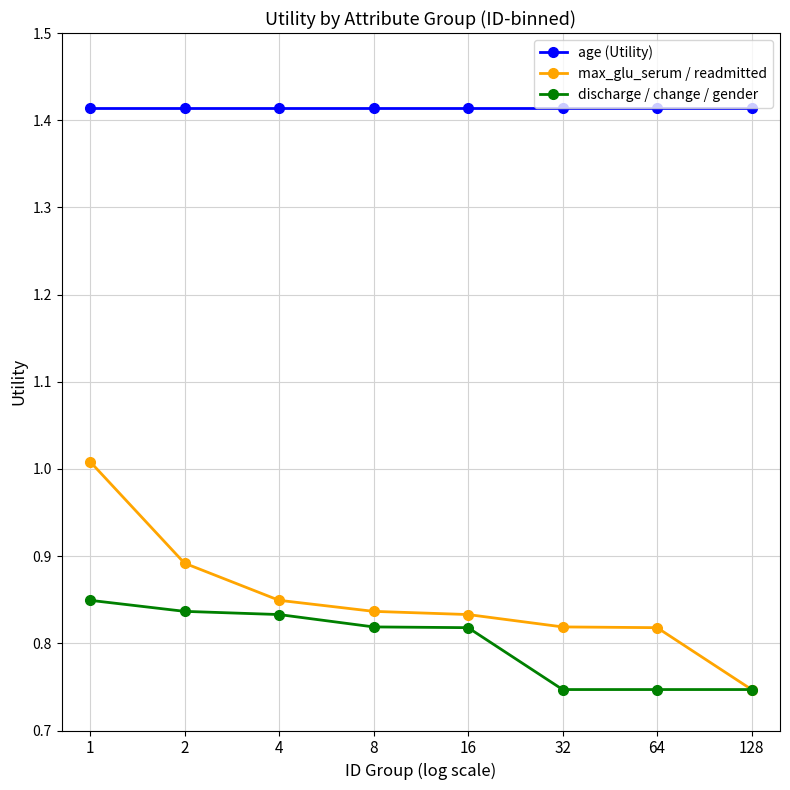

How many categories are shown in the chart?

8